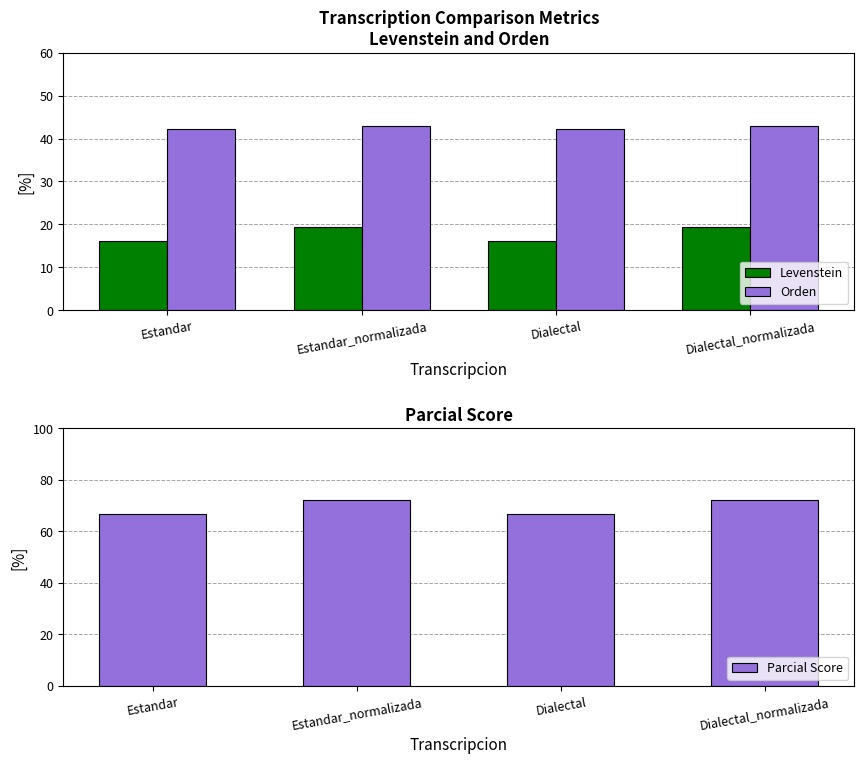

Is the value of Levenstein at Dialectal_normalizada greater than the value of Orden at Estandar?

No